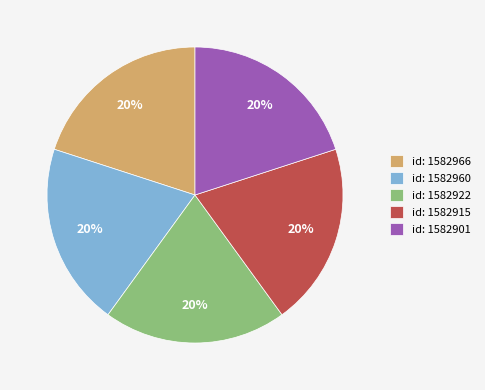

The id: 1582960 slice represents 20% of the pie. True or false?

True